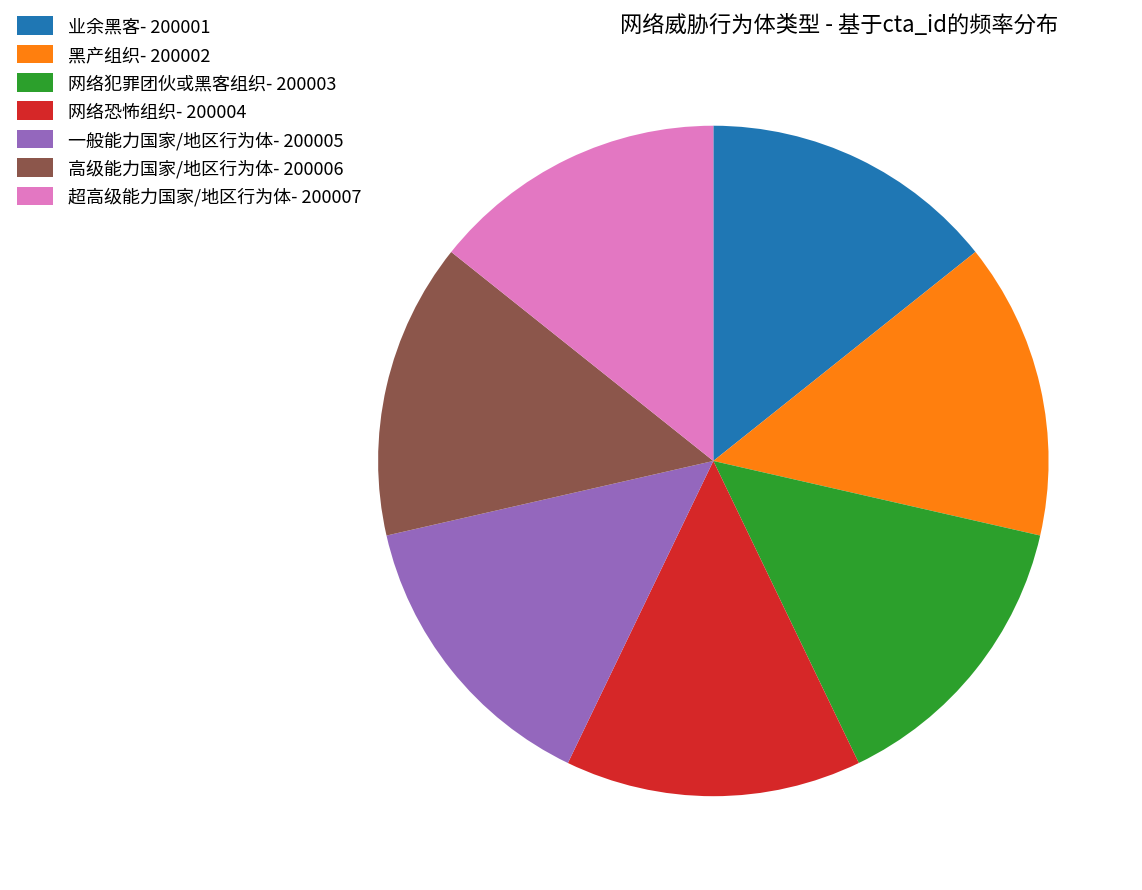

Is 超高级能力国家/地区行为体 the majority of the pie?

No